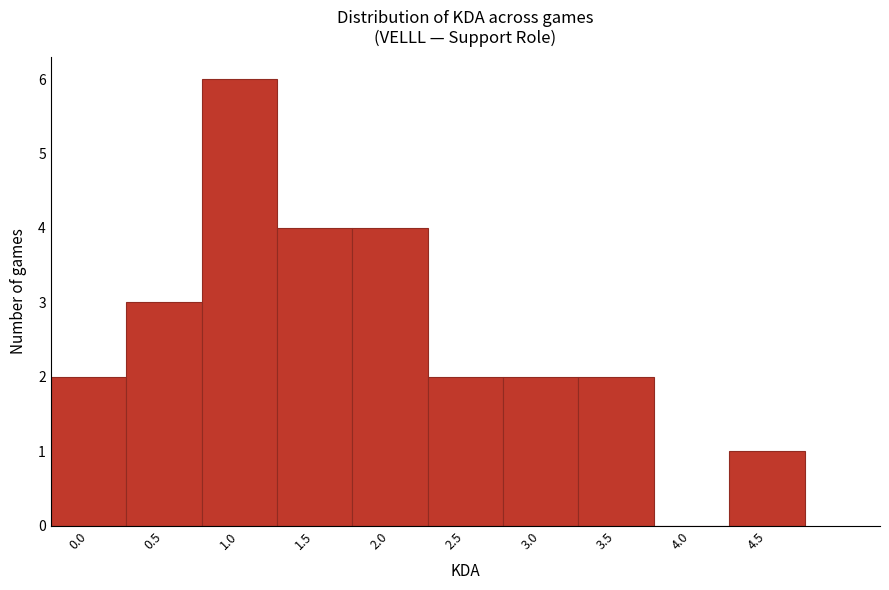

Reading left to right, what are all the values shown in this chart?

0.0=2	0.5=3	1.0=6	1.5=4	2.0=4	2.5=2	3.0=2	3.5=2	4.0=0	4.5=1